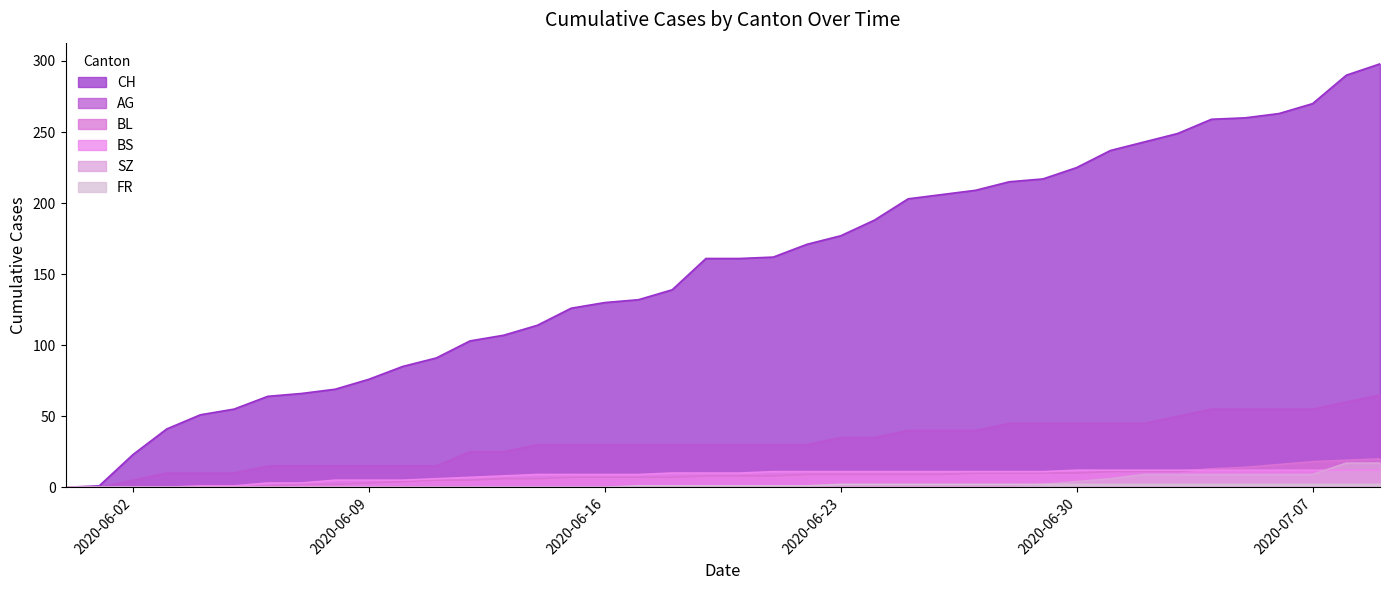

Is it true that BL equals 19 at 2020-07-08?

True